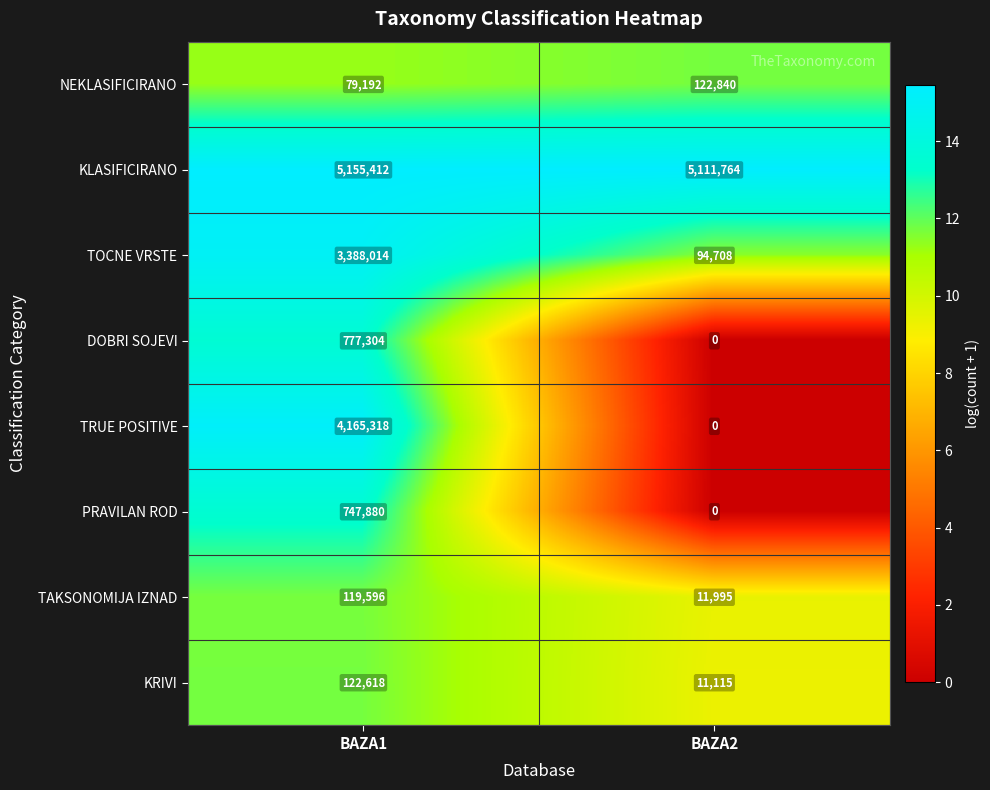

What is the total value across all series at BAZA1?

14555334